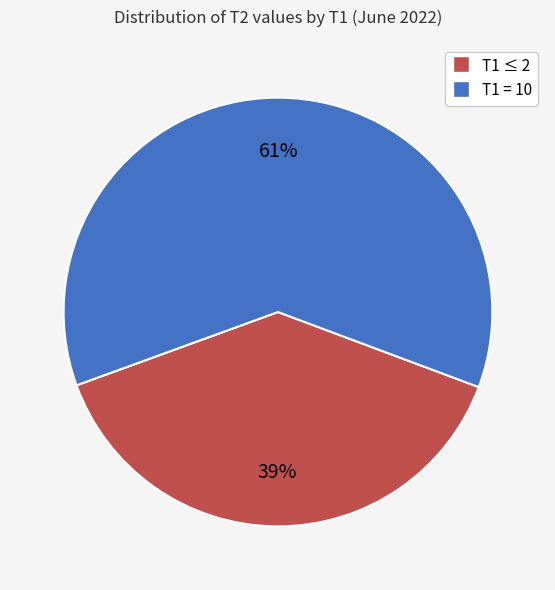

To the nearest percent, what is the average slice percentage?

50%